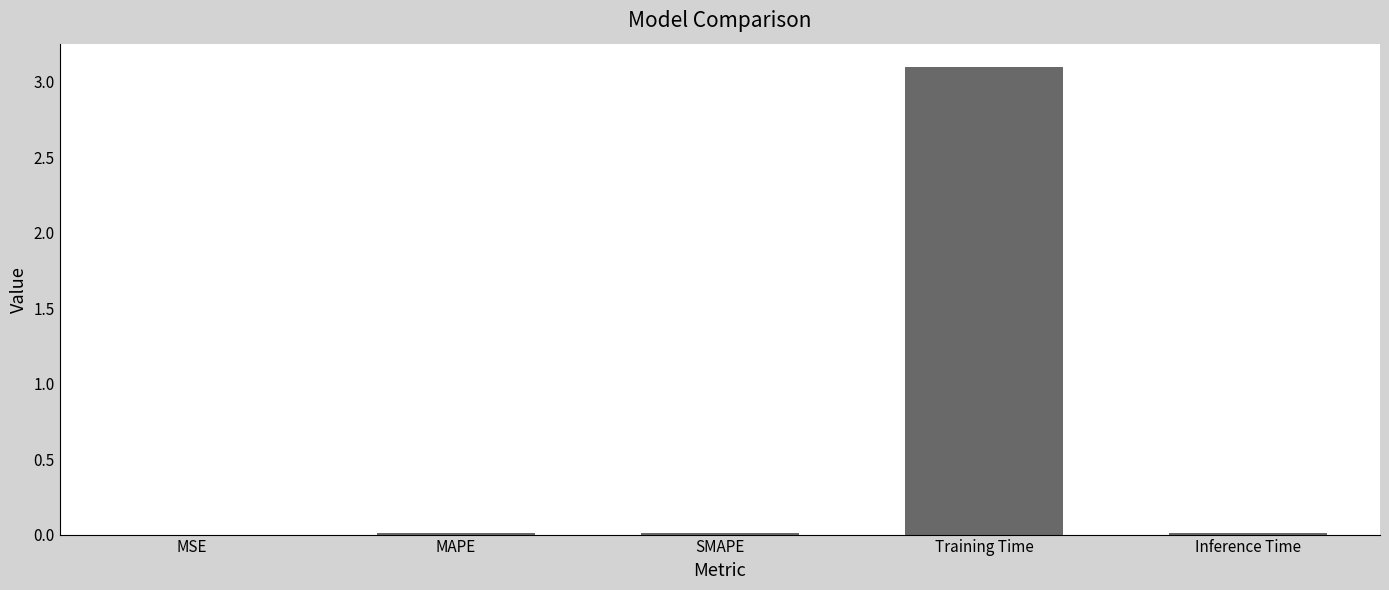

The value at Training Time is 0.7. True or false?

False